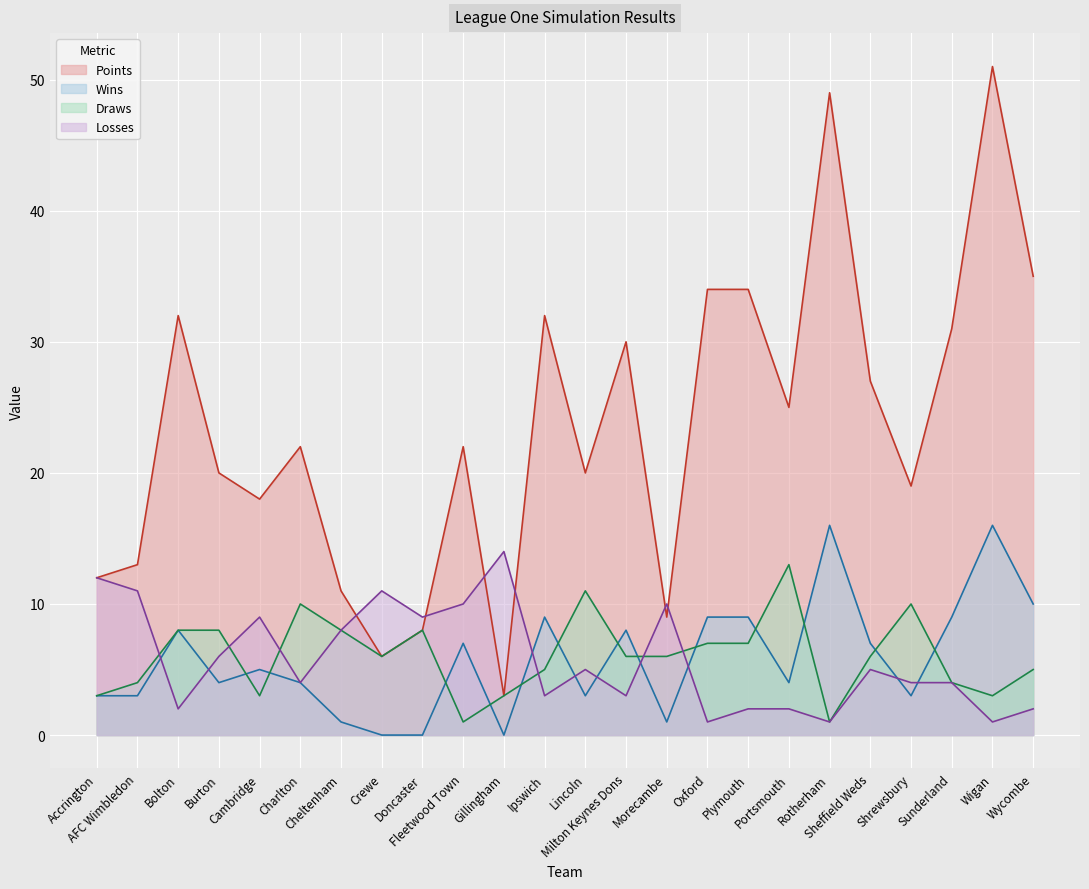

Reading left to right, transcribe all the data shown in this chart.

e2_PTS_sim: Accrington=12	AFC Wimbledon=13	Bolton=32	Burton=20	Cambridge=18	Charlton=22	Cheltenham=11	Crewe=6	Doncaster=8	Fleetwood Town=22	Gillingham=3	Ipswich=32	Lincoln=20	Milton Keynes Dons=30	Morecambe=9	Oxford=34	Plymouth=34	Portsmouth=25	Rotherham=49	Sheffield Weds=27	Shrewsbury=19	Sunderland=31	Wigan=51	Wycombe=35
e2_total_wins_sim: Accrington=3	AFC Wimbledon=3	Bolton=8	Burton=4	Cambridge=5	Charlton=4	Cheltenham=1	Crewe=0	Doncaster=0	Fleetwood Town=7	Gillingham=0	Ipswich=9	Lincoln=3	Milton Keynes Dons=8	Morecambe=1	Oxford=9	Plymouth=9	Portsmouth=4	Rotherham=16	Sheffield Weds=7	Shrewsbury=3	Sunderland=9	Wigan=16	Wycombe=10
e2_total_draws_sim: Accrington=3	AFC Wimbledon=4	Bolton=8	Burton=8	Cambridge=3	Charlton=10	Cheltenham=8	Crewe=6	Doncaster=8	Fleetwood Town=1	Gillingham=3	Ipswich=5	Lincoln=11	Milton Keynes Dons=6	Morecambe=6	Oxford=7	Plymouth=7	Portsmouth=13	Rotherham=1	Sheffield Weds=6	Shrewsbury=10	Sunderland=4	Wigan=3	Wycombe=5
e2_total_loss_sim: Accrington=12	AFC Wimbledon=11	Bolton=2	Burton=6	Cambridge=9	Charlton=4	Cheltenham=8	Crewe=11	Doncaster=9	Fleetwood Town=10	Gillingham=14	Ipswich=3	Lincoln=5	Milton Keynes Dons=3	Morecambe=10	Oxford=1	Plymouth=2	Portsmouth=2	Rotherham=1	Sheffield Weds=5	Shrewsbury=4	Sunderland=4	Wigan=1	Wycombe=2